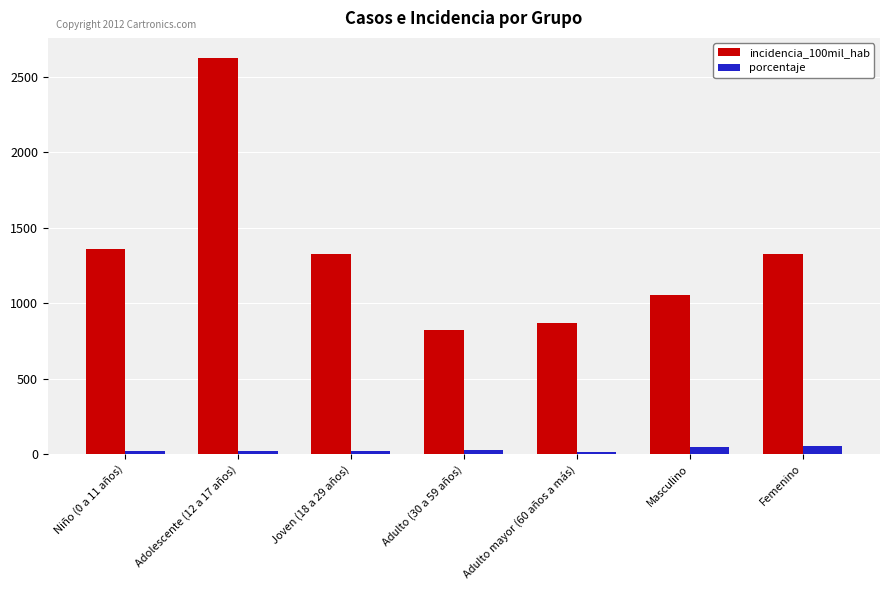

True or false: incidencia_100mil_hab has a value of 1051.3 at Masculino.

True